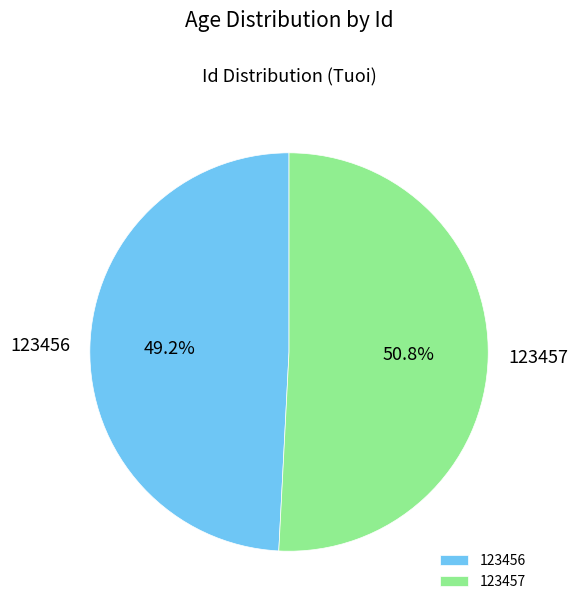

Combined, do 123457 and 123456 account for over 50%?

Yes